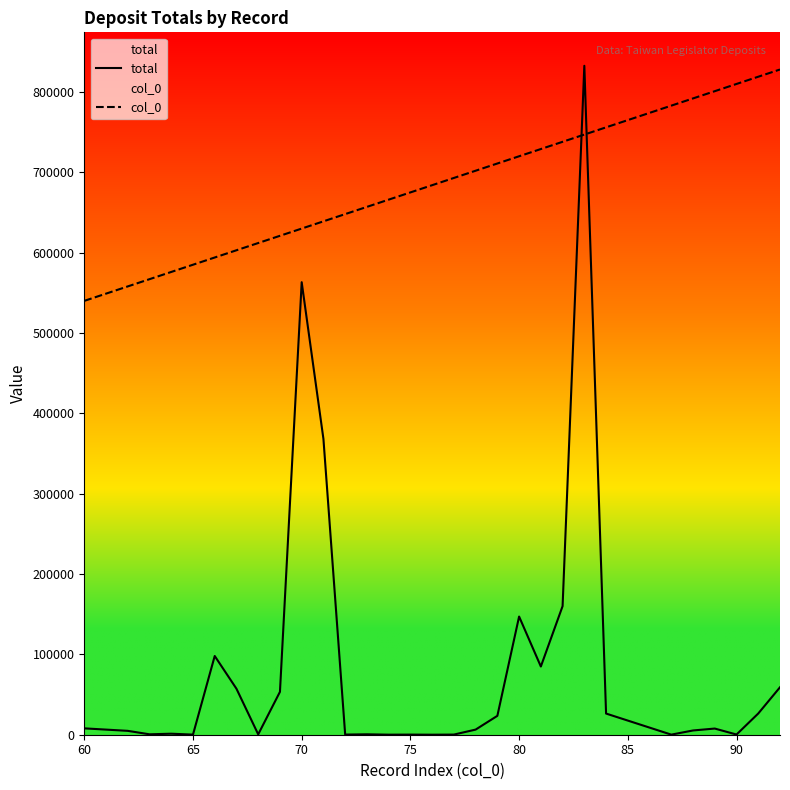

List the series in order of their overall mean, highest first.

col_0, total